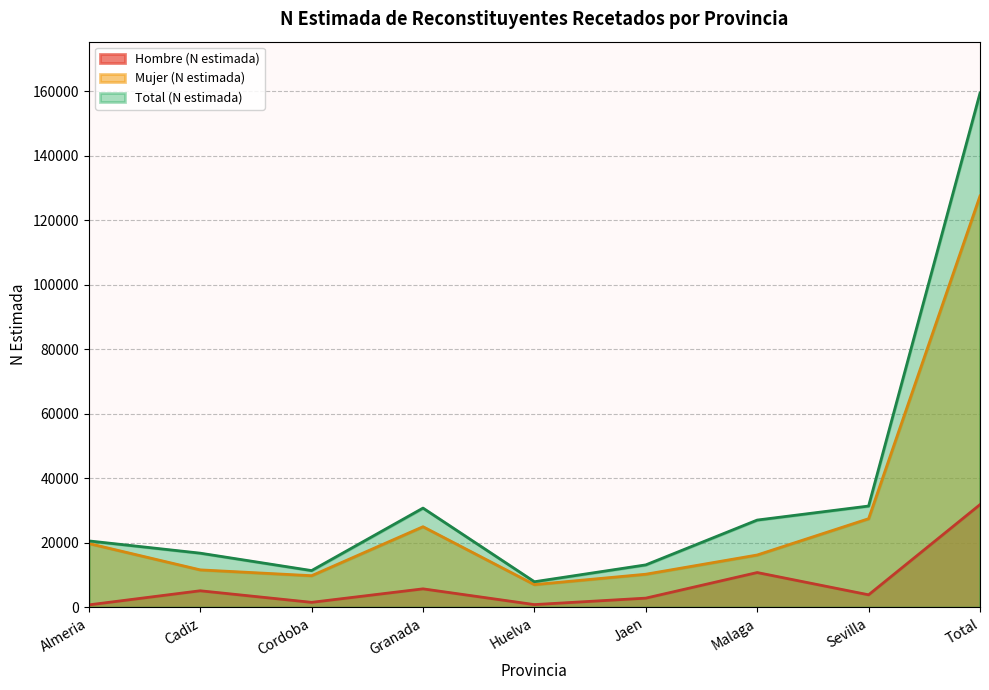

Which label corresponds to the smallest value in the chart?

Almeria